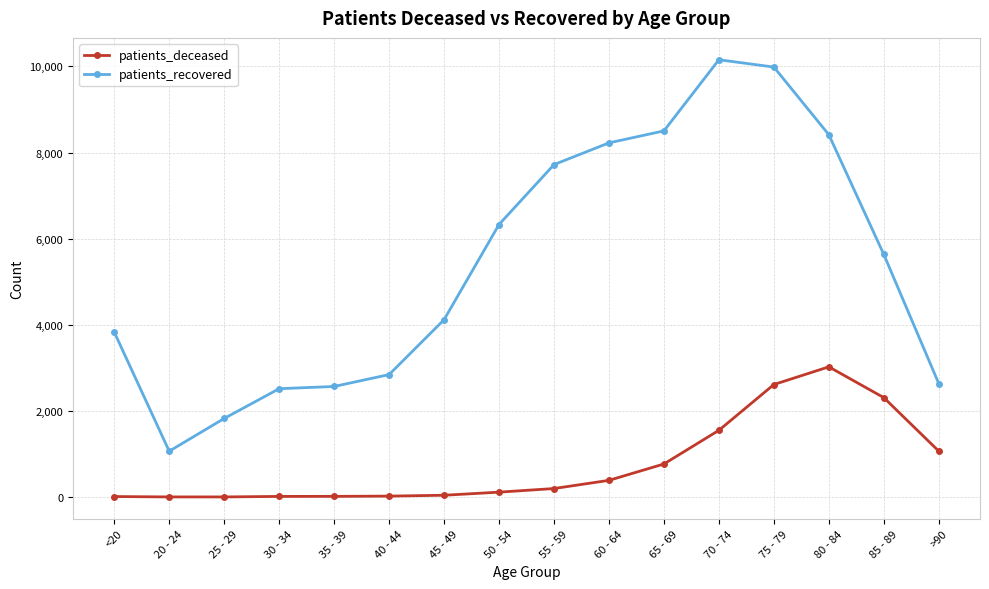

What is the value of the patients_recovered point at the 12th from the left?

10155